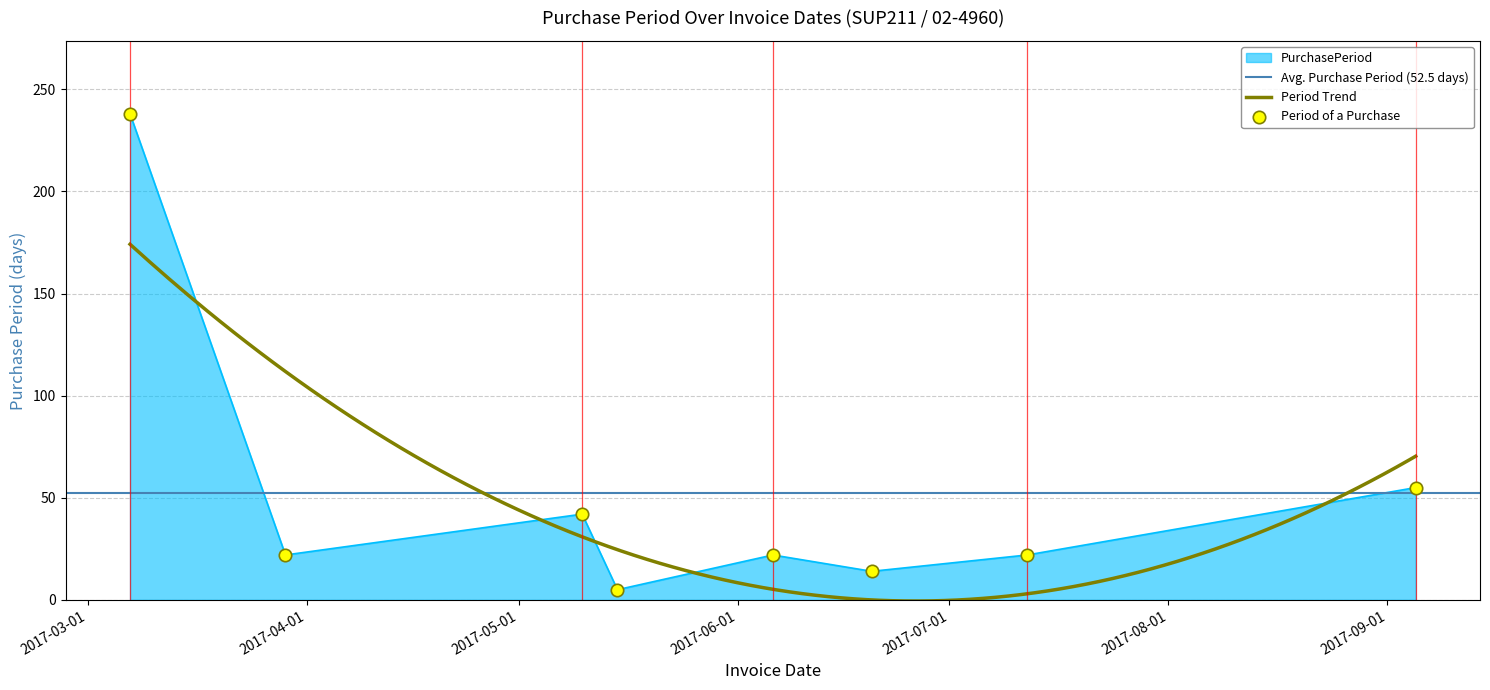

What is the change in value from 2017-06-20 to 2017-09-05?

+41